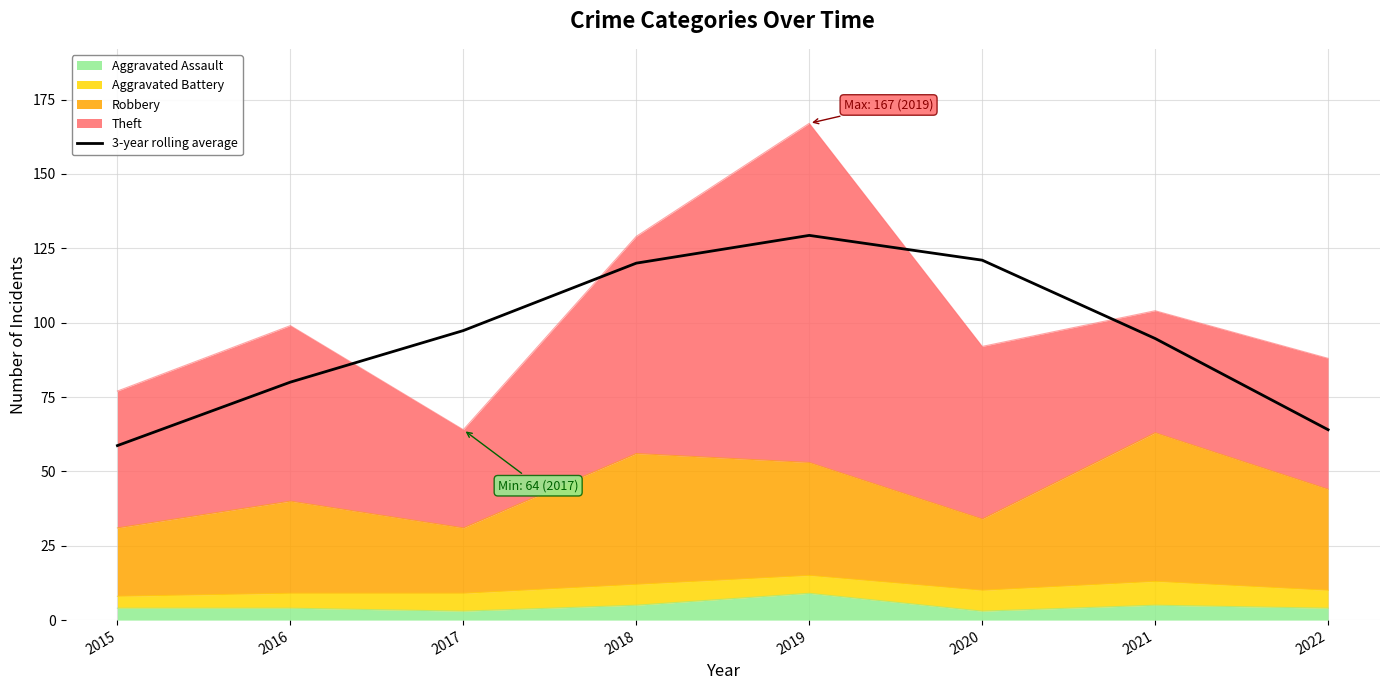

What is the sum of the values at 2017 and 2018?

217.3